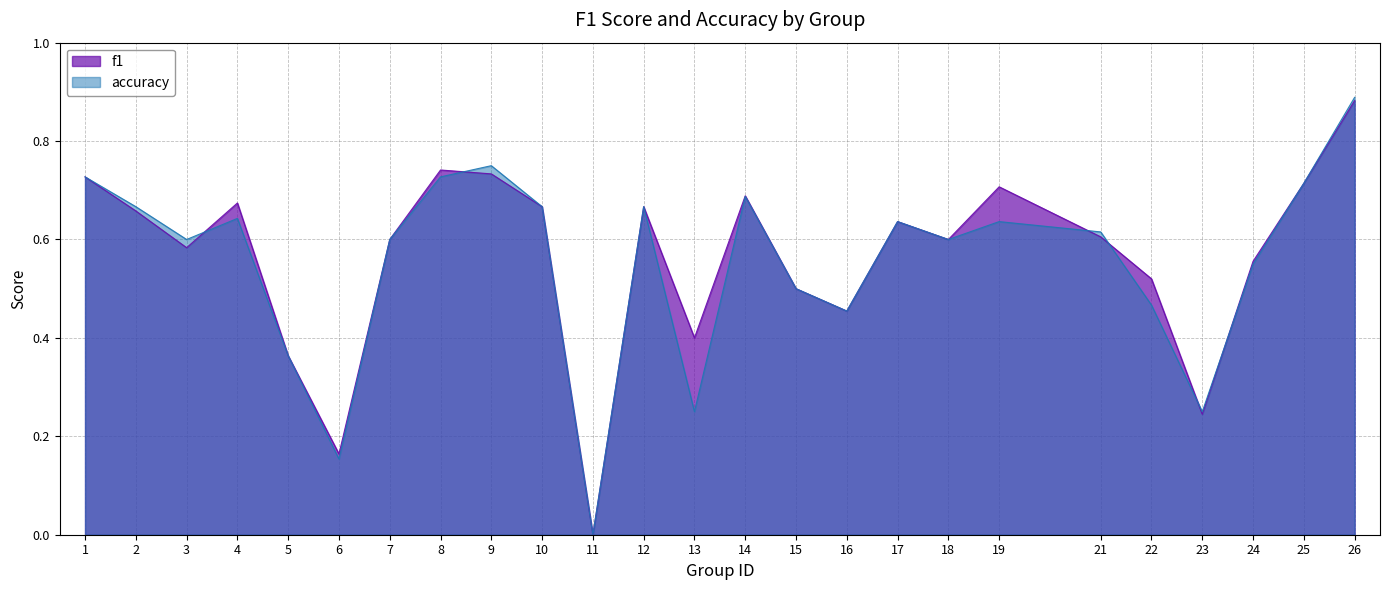

True or false: f1 and accuracy cross at least once.

True